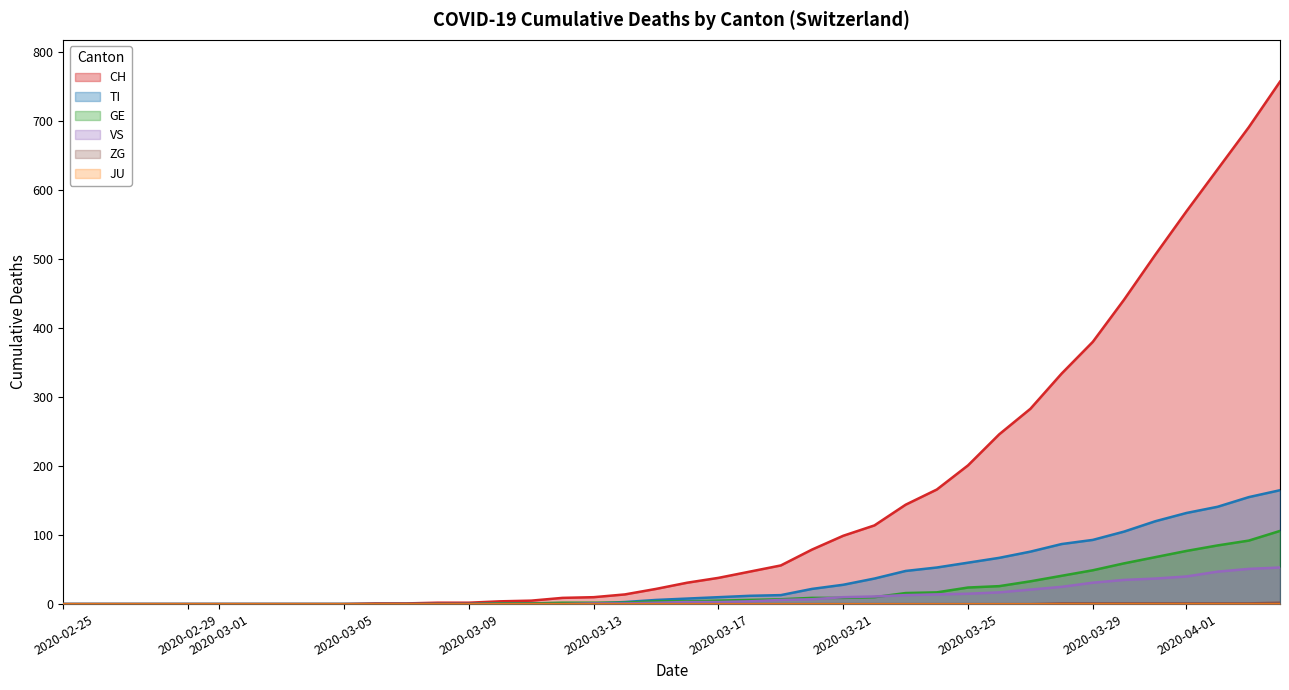

What is the maximum value shown in the chart?

757